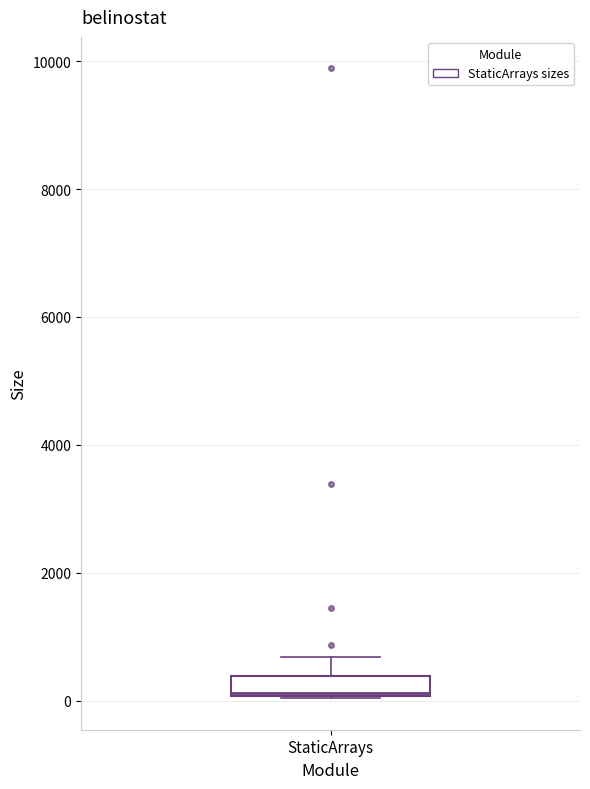

Transcribe this box plot: give where the median line is, the range the box spans, and where the two whiskers end, as read against the y-axis. The values are not printed on the chart, so give them approximately, as read against the axis.

median 200, box 0 to 400, whiskers 0 to 600